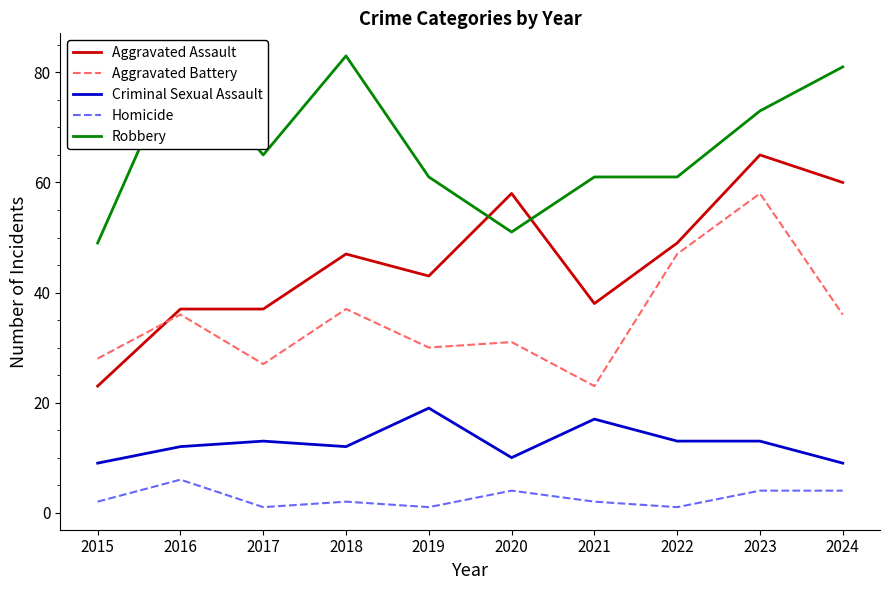

What is the difference between the Criminal Sexual Assault values at 2015 and 2022?

4